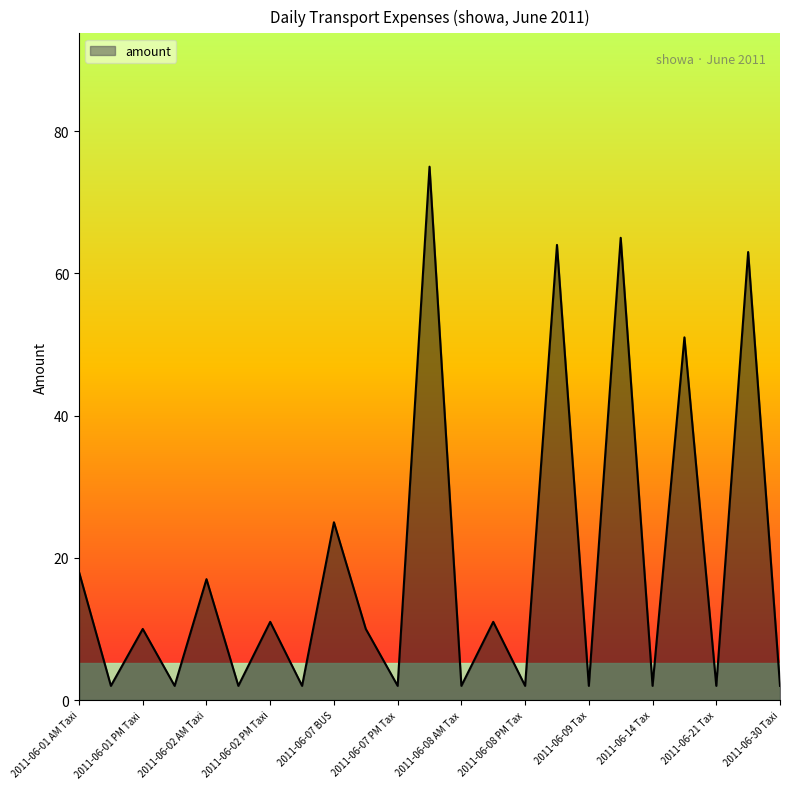

What is the maximum value shown in the chart?

75